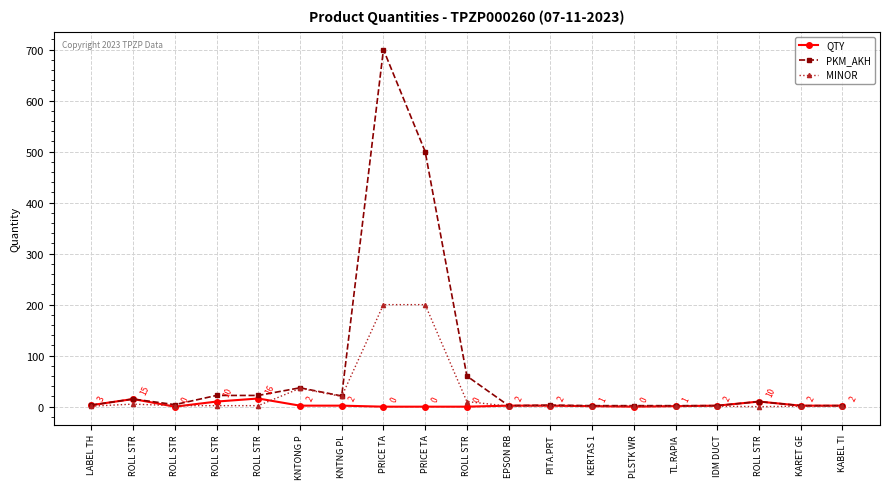

Is this an area chart (filled region under the line)?

No